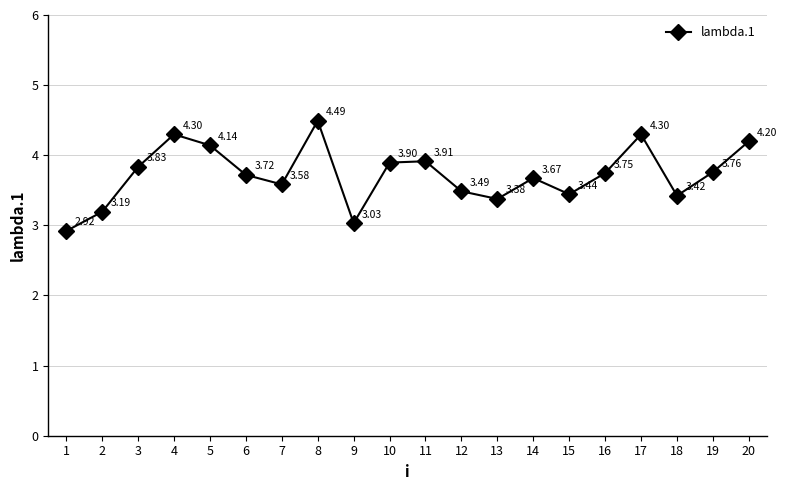

Which category has the highest value across all series?

8